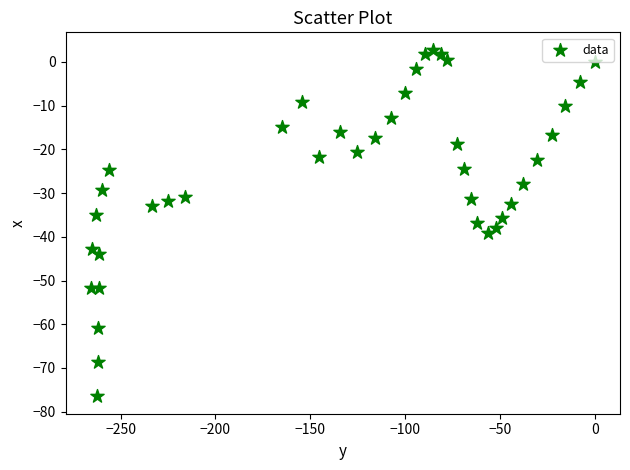

What is the range of Y values (max minus min)?

79.3